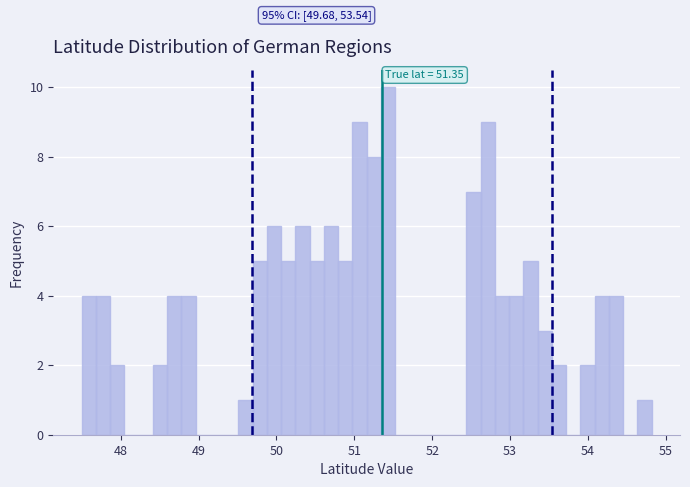

Around what value on the x-axis is the tallest bar? Give the approximate position of its centre, as read against the axis.

51.4